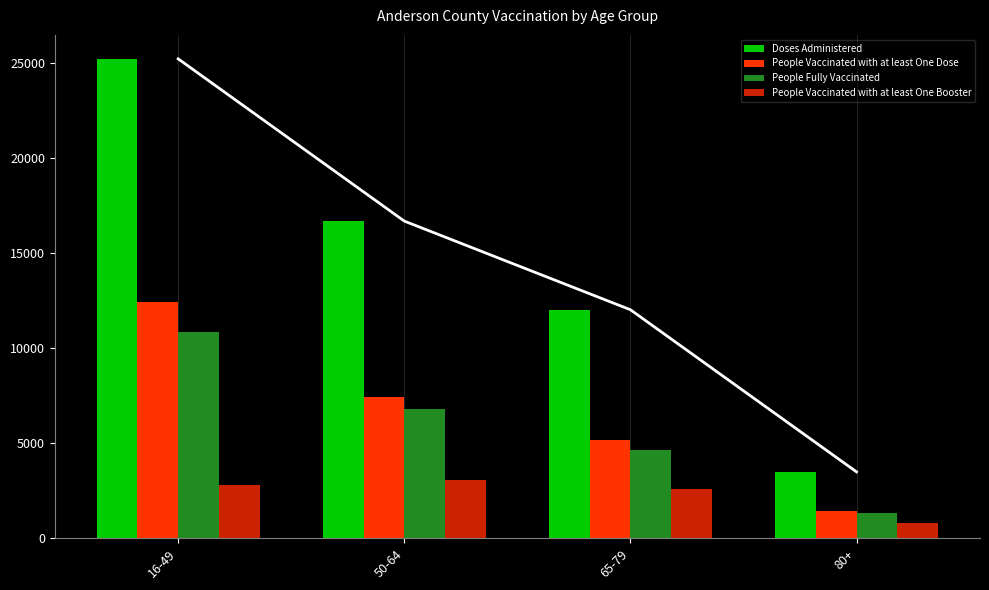

Reading left to right, extract all data points from this chart.

Doses Administered: 25235	16694	12027	3491
People Vaccinated with at least One Dose: 12459	7450	5159	1444
People Fully Vaccinated: 10845	6779	4663	1332
People Vaccinated with at least One Booster: 2792	3085	2616	798